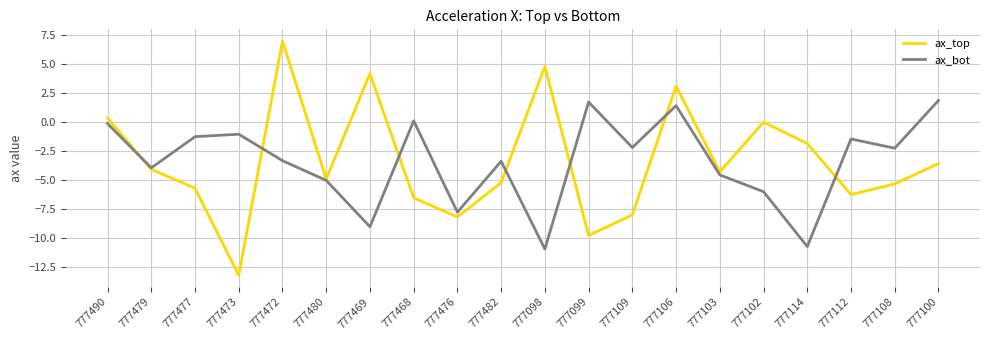

Rank the series at 777100 from lowest to highest value.

ax_top, ax_bot